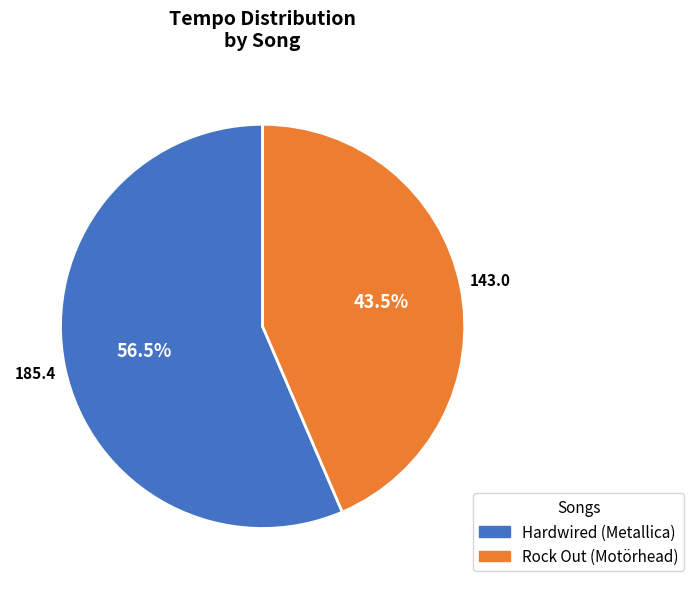

Do Hardwired and Rock Out together represent more than half of the pie?

Yes